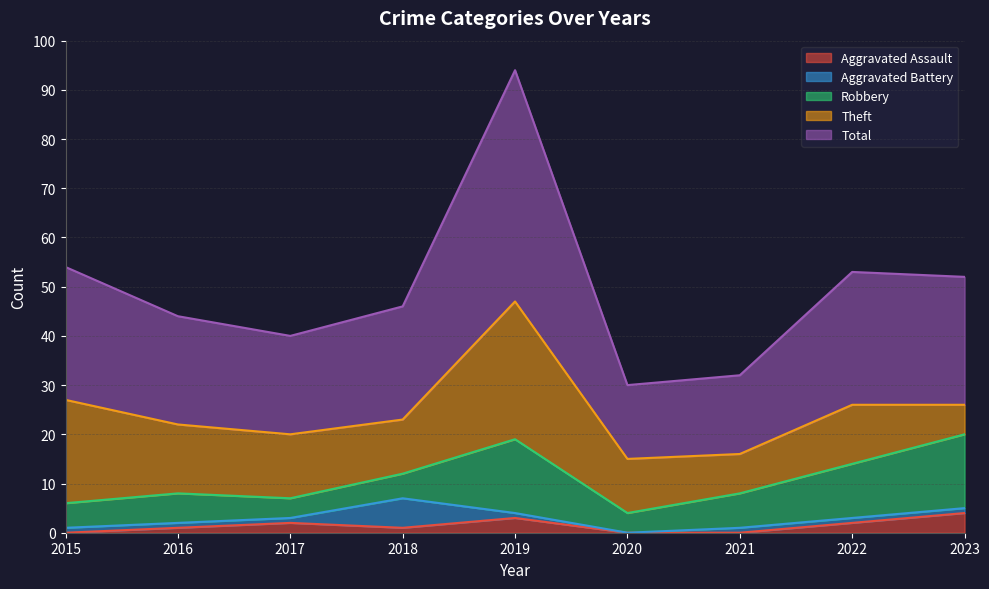

What is the value of the Aggravated Assault point at the 2nd from the left?

1